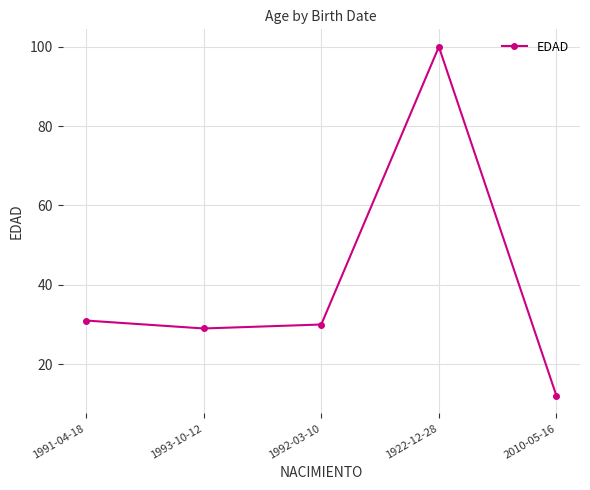

List the labels in order of value, largest first.

1922-12-28, 1991-04-18, 1992-03-10, 1993-10-12, 2010-05-16